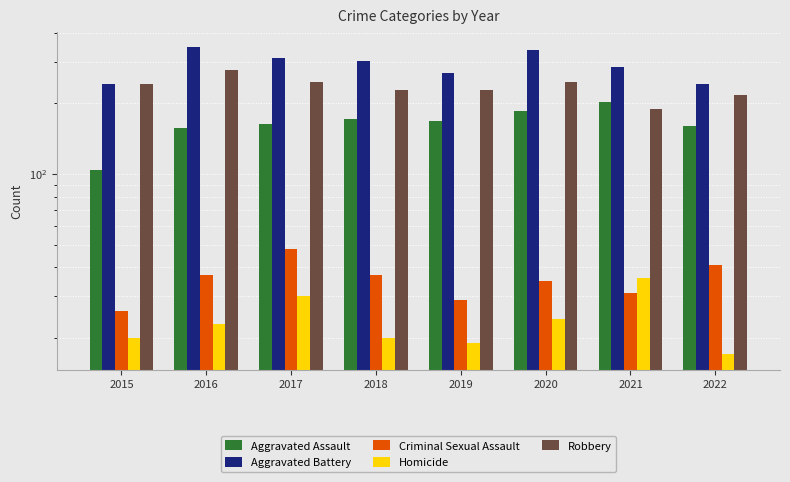

Is it true that Robbery equals 167 at 2017?

False